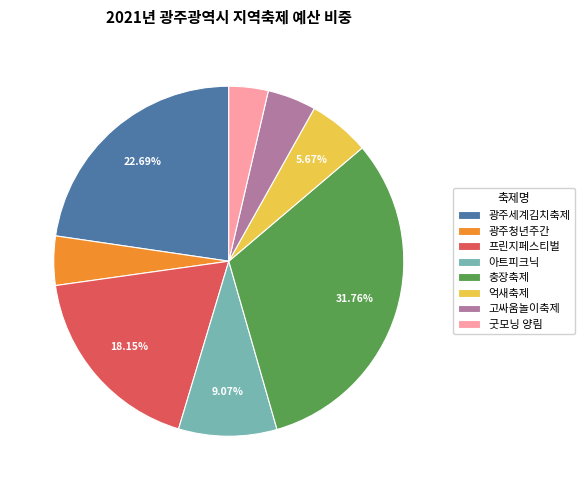

What is the ratio of the value at 고싸움놀이축제 to the value at 억새축제?

0.8